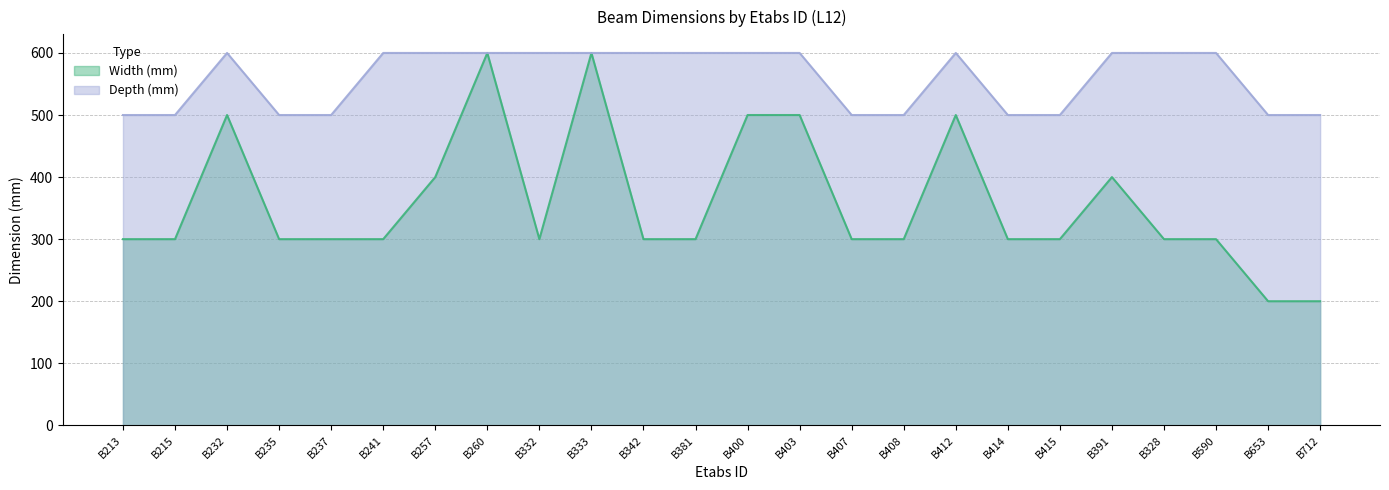

Does the chart have visible grid lines?

Yes